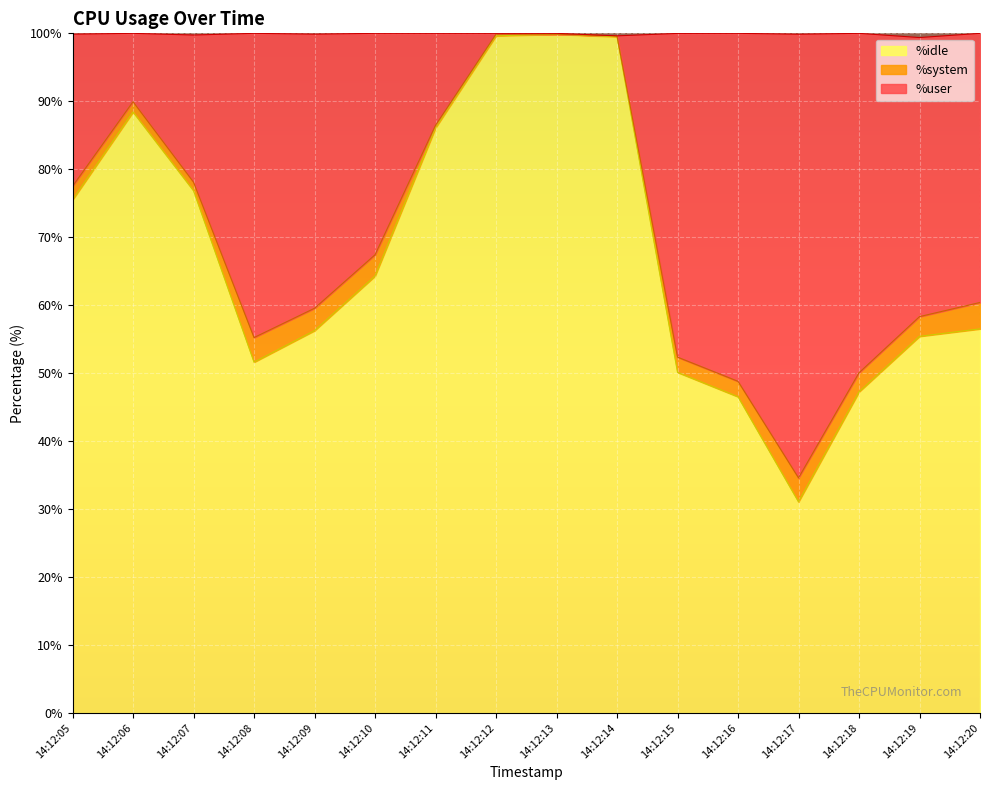

What is the minimum value shown in the chart?

31.1